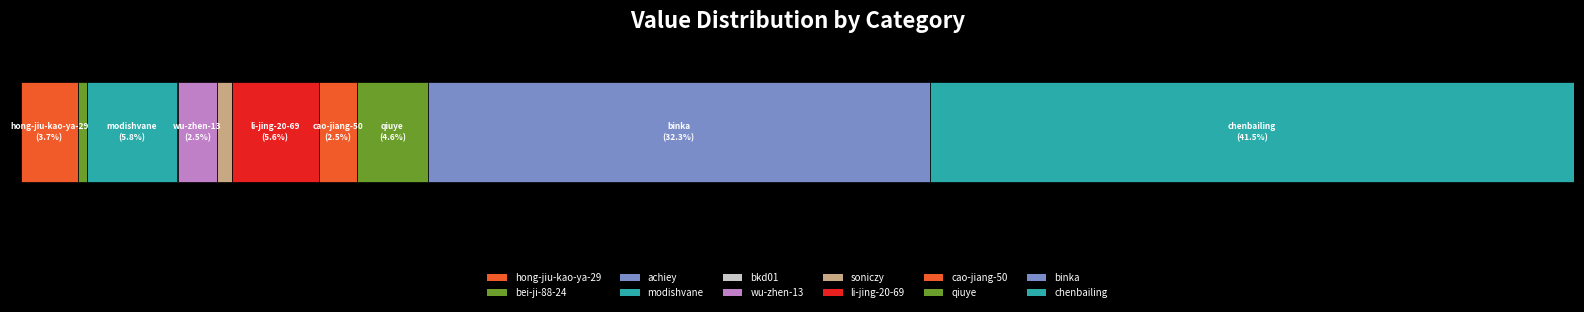

List the labels in order of value, largest first.

chenbailing, binka, modishvane, li-jing-20-69, qiuye, hong-jiu-kao-ya-29, wu-zhen-13, cao-jiang-50, soniczy, bei-ji-88-24, bkd01, achiey